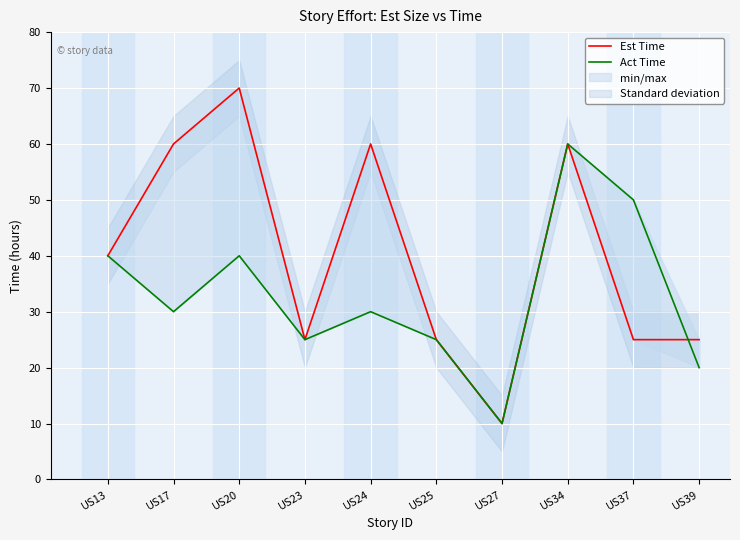

What is the difference between the second highest and minimum values in the Act Time series?

40